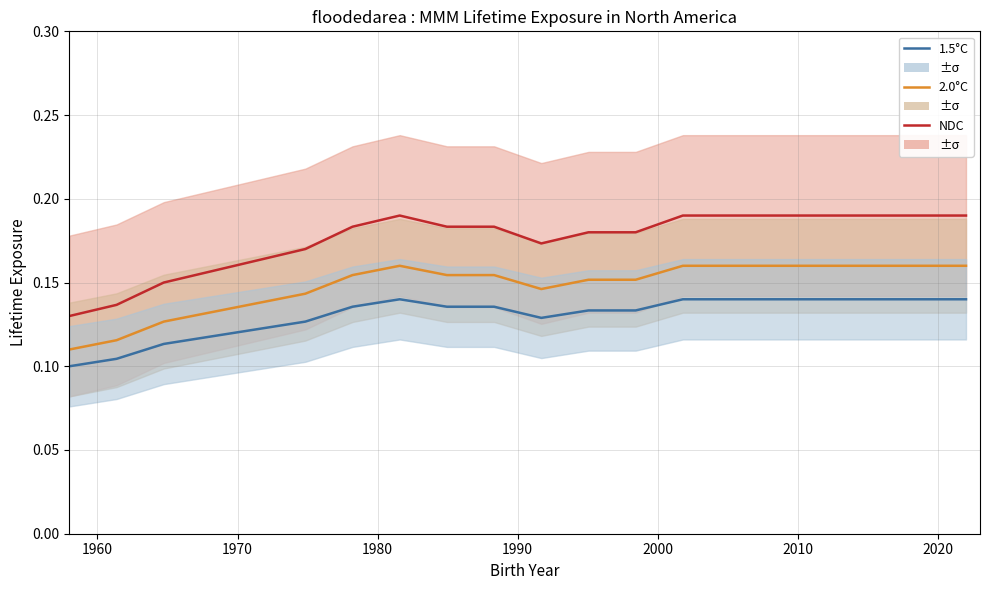

True or false: 2.0°C and 1.5°C intersect in this chart.

False